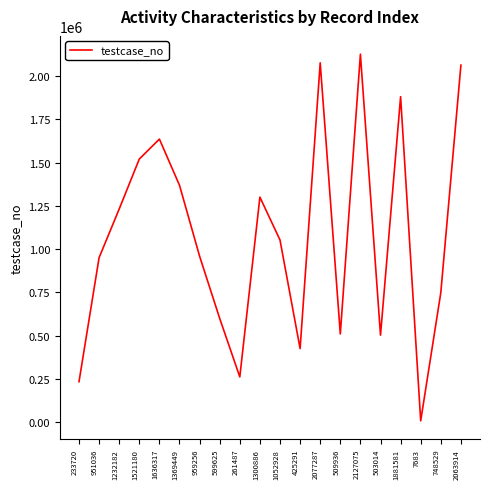

What is the change in value from 233720 to 261487?

+27767